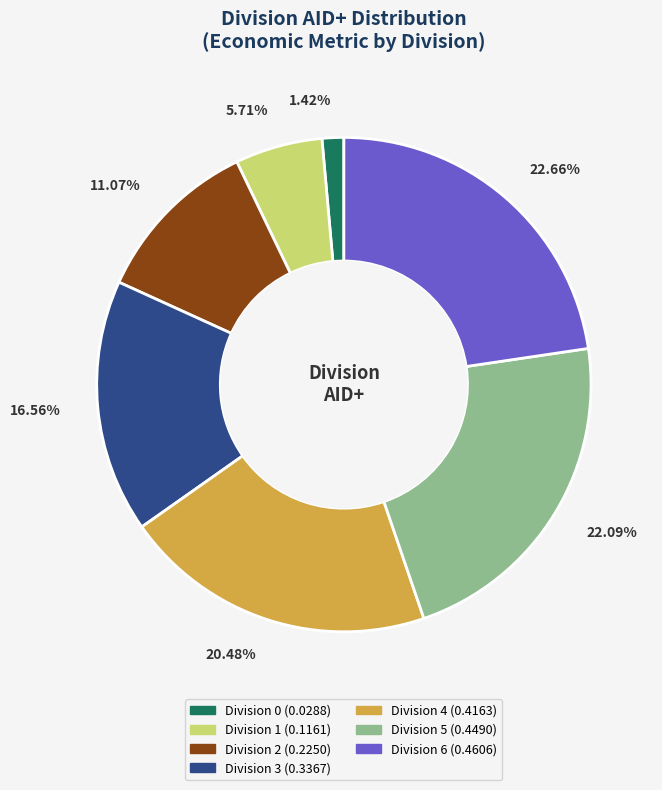

Is Division 4 the majority of the pie?

No